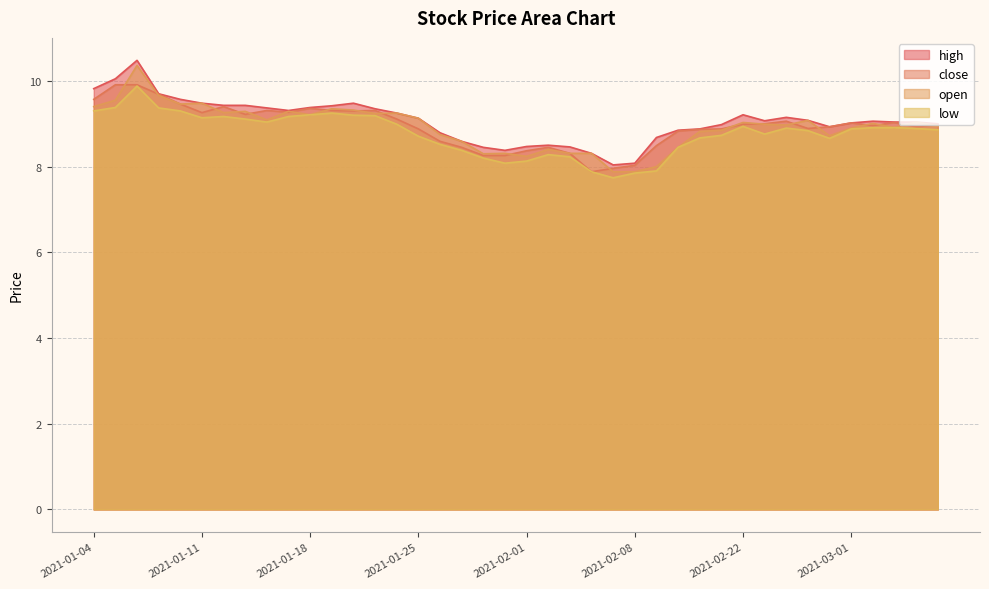

Reading left to right, list all the values displayed in this chart.

high: 9.8	10.1	10.5	9.7	9.6	9.5	9.4	9.4	9.4	9.3	9.4	9.4	9.5	9.3	9.2	9.1	8.8	8.6	8.4	8.4	8.5	8.5	8.5	8.3	8.0	8.1	8.7	8.8	8.9	9.0	9.2	9.1	9.2	9.1	8.9	9.0	9.1	9.0	9.0	9.0
close: 9.6	9.9	9.9	9.7	9.5	9.3	9.4	9.2	9.3	9.3	9.4	9.3	9.3	9.3	9.1	8.9	8.6	8.4	8.3	8.3	8.4	8.4	8.3	7.9	8.0	8.0	8.5	8.8	8.9	8.9	9.0	9.0	9.1	8.9	8.9	9.0	9.0	9.0	8.9	9.0
open: 9.4	9.6	10.4	9.7	9.5	9.5	9.3	9.3	9.1	9.3	9.2	9.3	9.3	9.2	9.2	9.1	8.8	8.6	8.3	8.3	8.2	8.4	8.3	8.3	7.9	7.9	8.0	8.4	8.8	8.8	9.0	9.0	9.0	9.1	8.7	8.9	9.0	8.9	9.0	8.9
low: 9.3	9.4	9.9	9.4	9.3	9.1	9.2	9.1	9.0	9.2	9.2	9.2	9.2	9.2	9.0	8.7	8.5	8.4	8.2	8.1	8.1	8.3	8.2	7.9	7.7	7.8	7.9	8.4	8.7	8.7	8.9	8.8	8.9	8.8	8.7	8.9	8.9	8.9	8.9	8.9